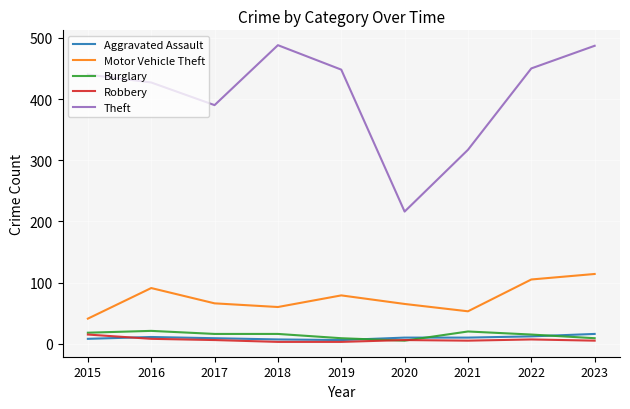

At which label is Theft closest to 352?

2021